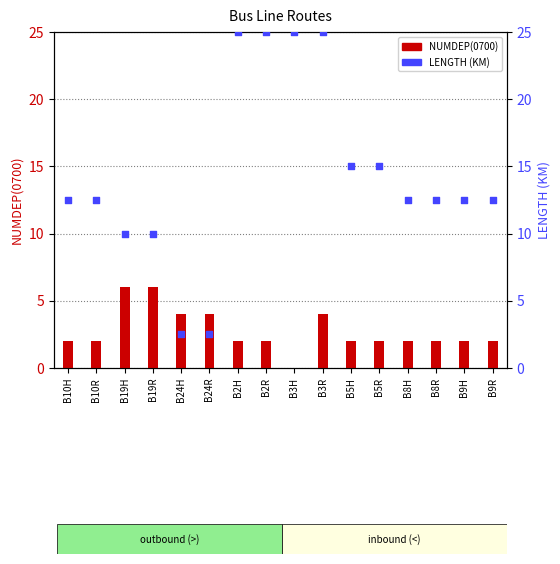

Which series contains the highest Y value?

LENGTH (KM)